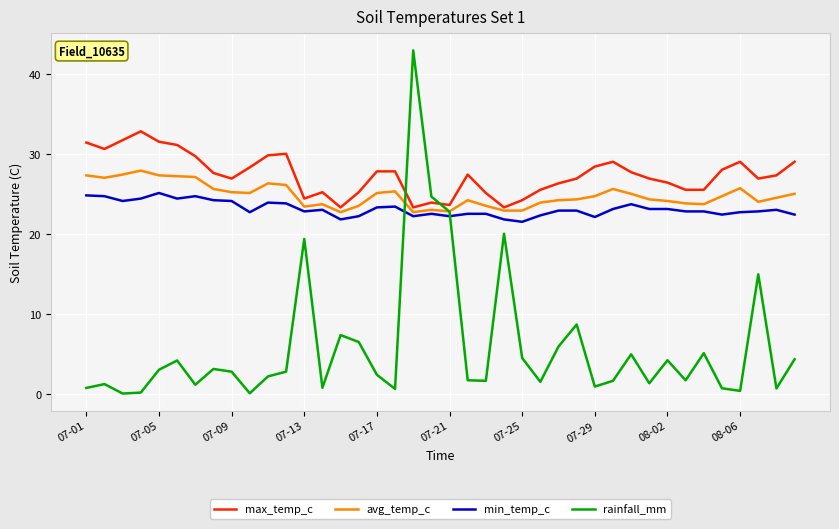

What are all the series names shown in the legend?

max_temp_c, avg_temp_c, min_temp_c, rainfall_mm